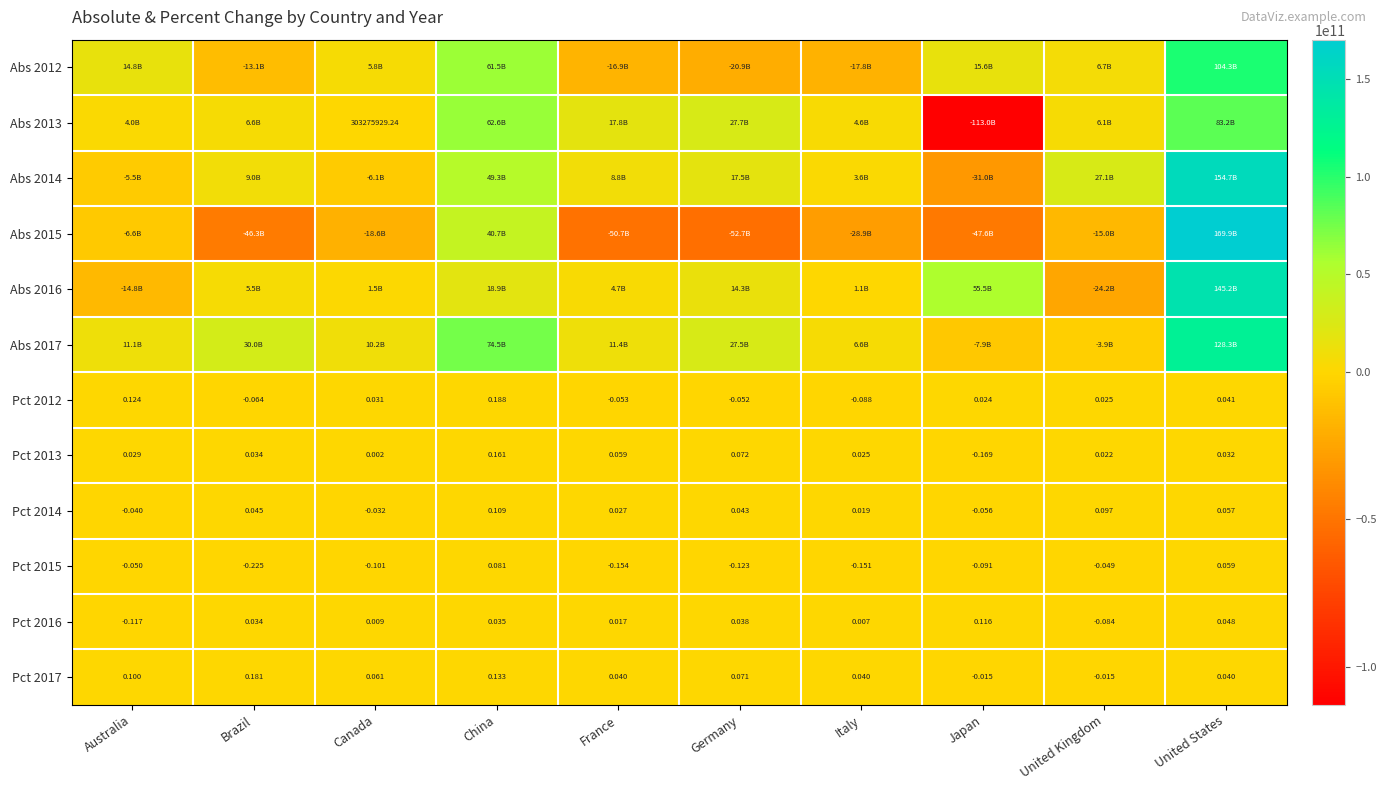

At which label does Pct 2017 first exceed 0?

Australia